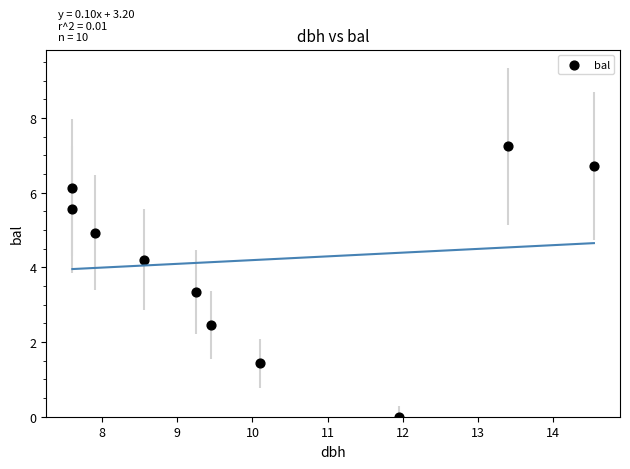

What Y value in the scatter plot is closest to 3?

3.3